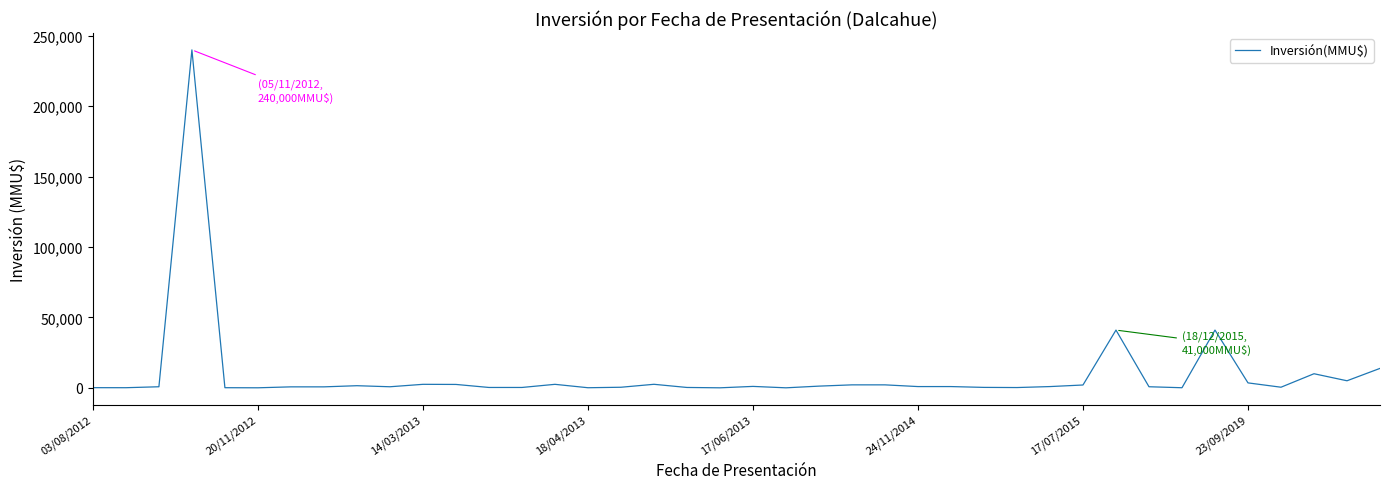

What is the maximum value shown in the chart?

240000